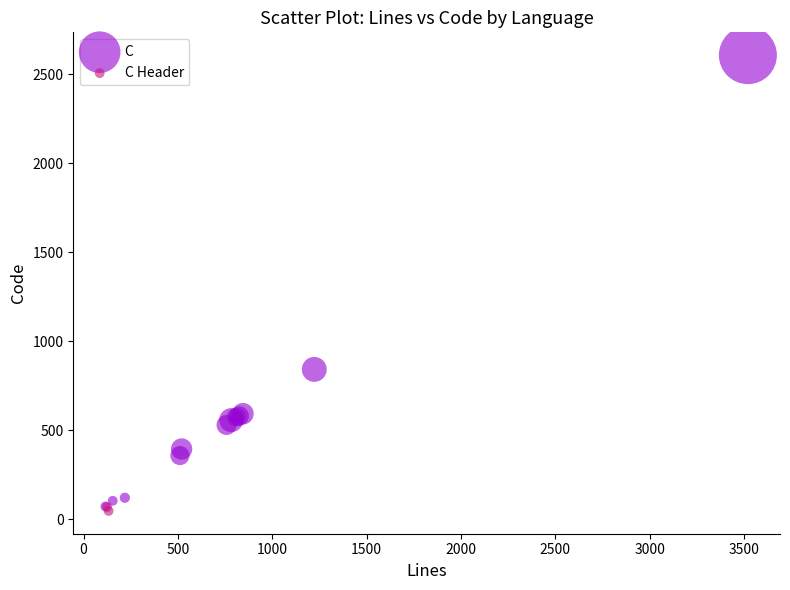

What are all the series names shown in the legend?

C, C Header